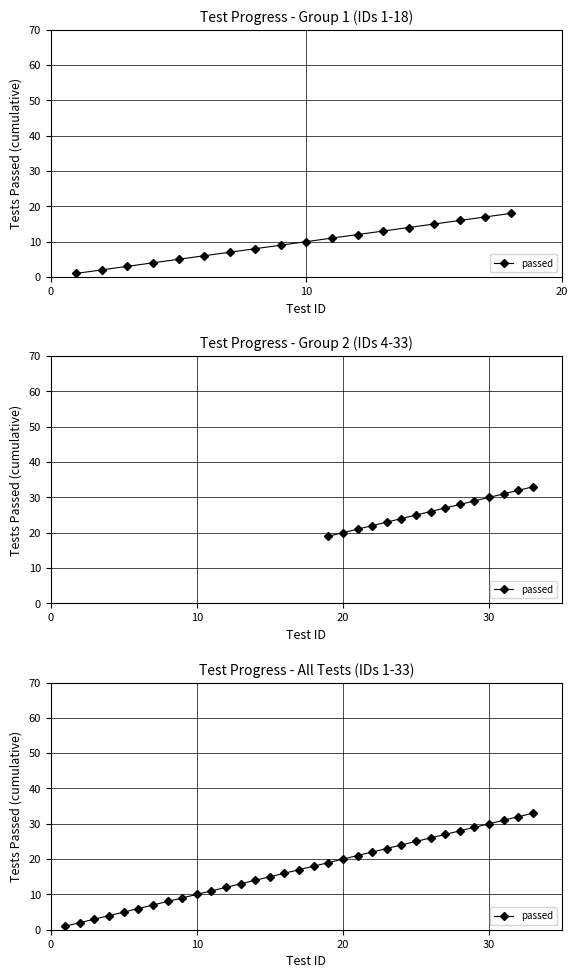

True or false: there are more than 0 points higher than both neighbors.

False